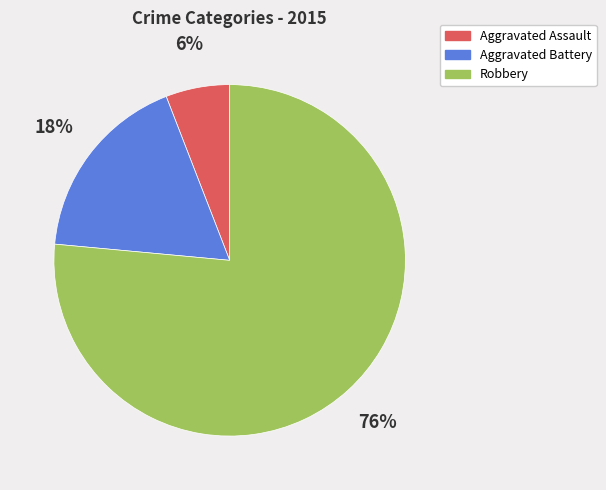

True or false: Aggravated Battery accounts for 30% of the total.

False